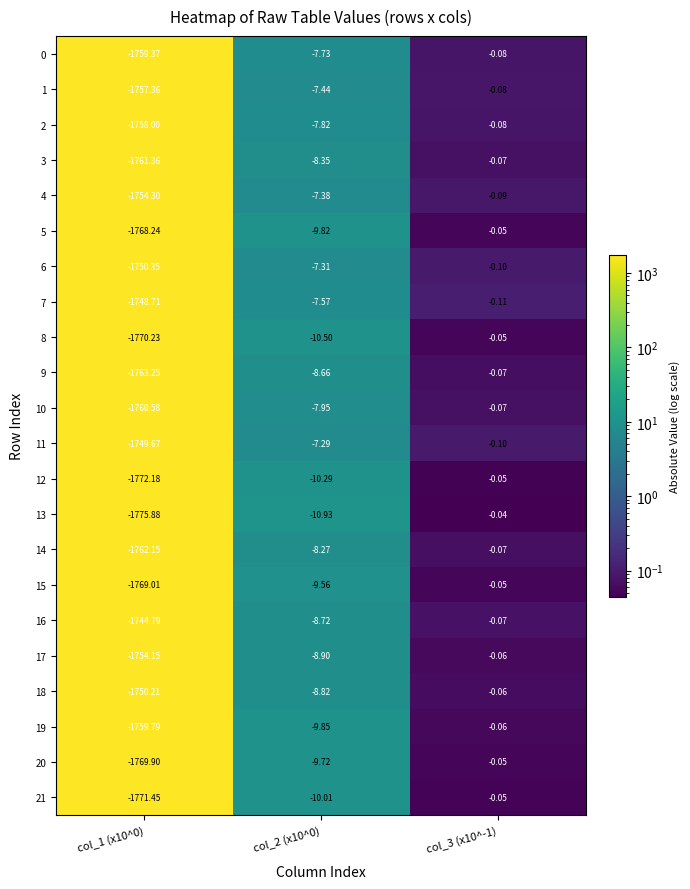

What is the difference between the highest and lowest values at col_2 (x10^0)?

3.6